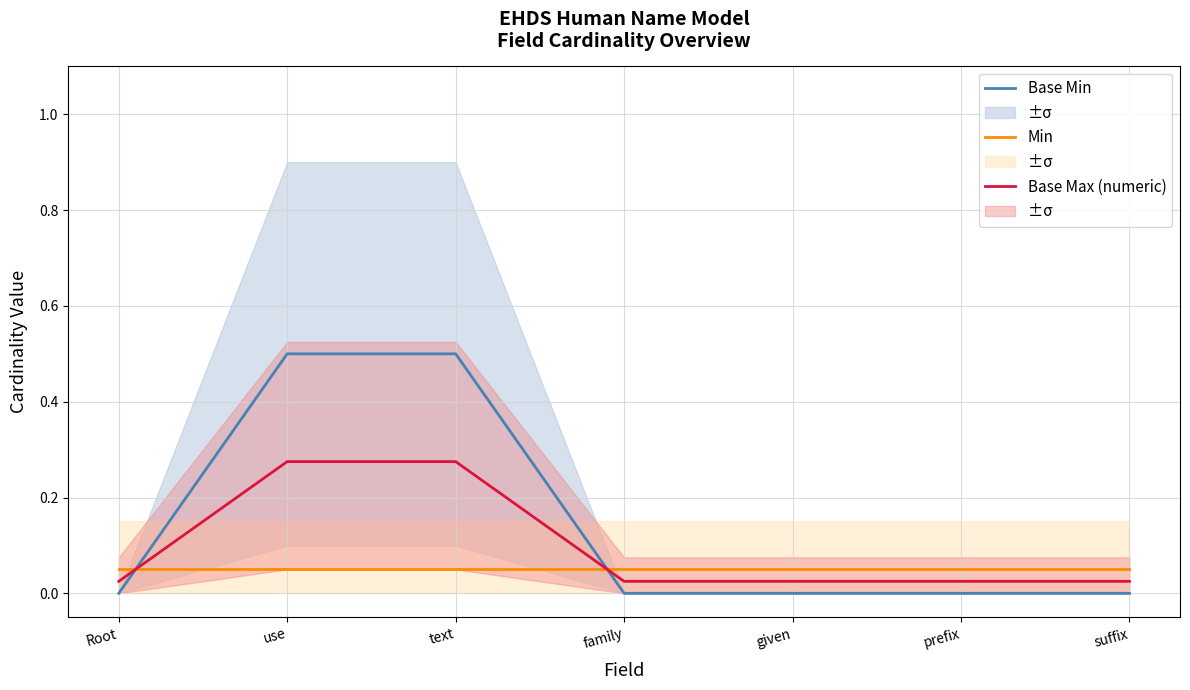

What is the sum of all Base Max (numeric) values?

0.7